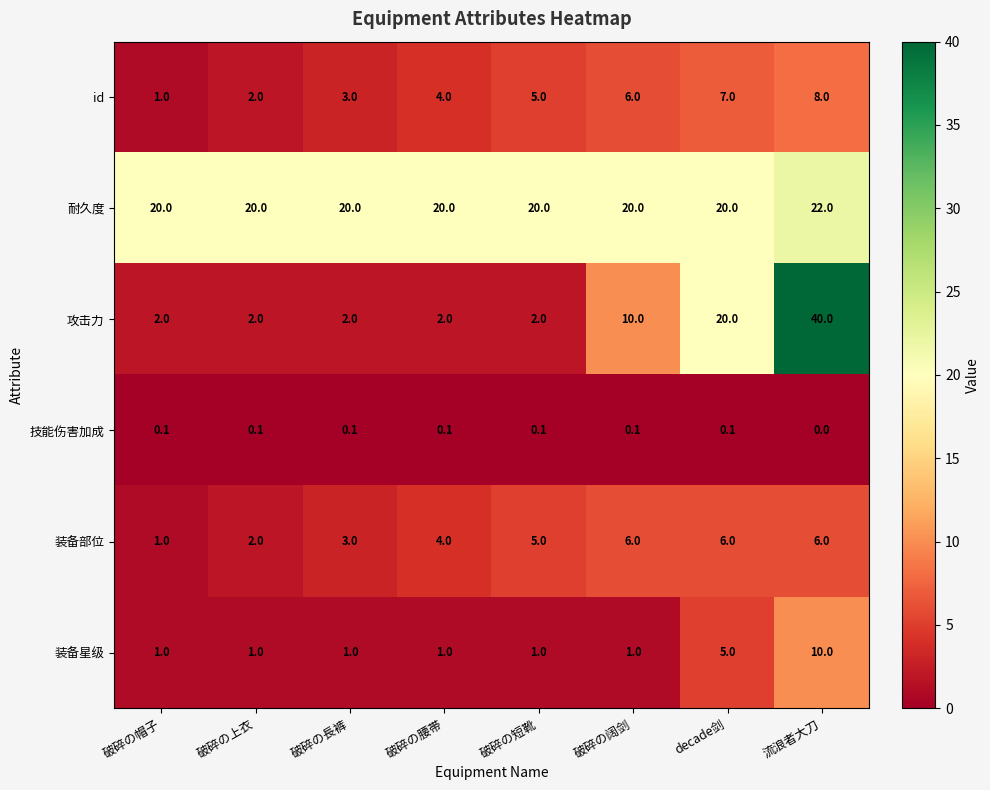

What is the sum of the 耐久度 values at 破碎の上衣 and 破碎の短靴?

40.0